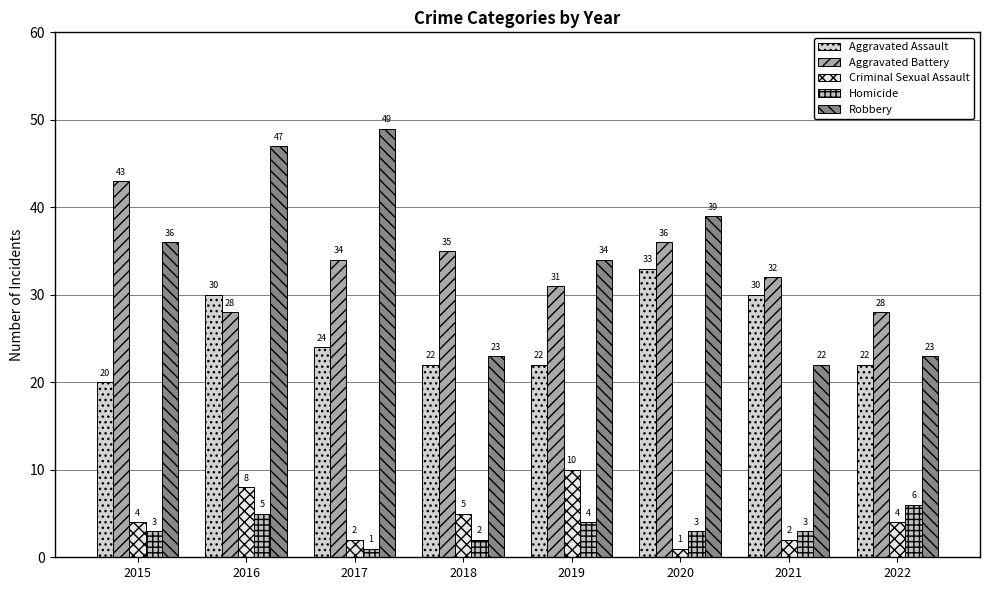

Between 2015 and 2022, which series saw the biggest shift?

Aggravated Battery